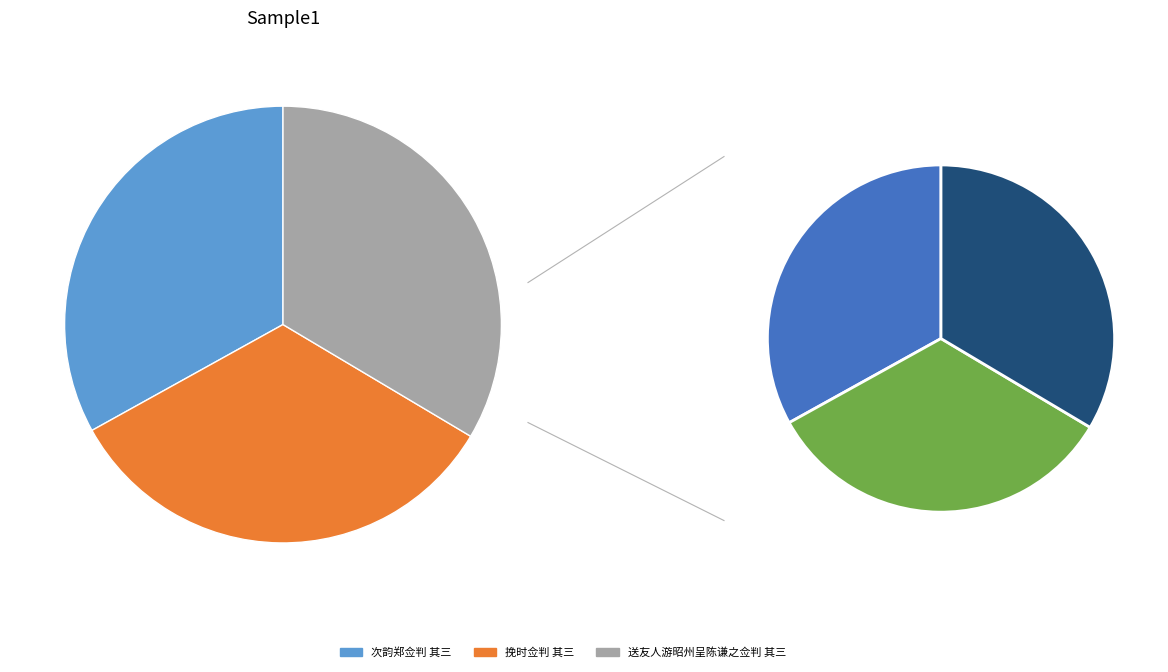

Rank the categories by value from highest to lowest.

送友人游昭州呈陈谦之佥判 其三, 挽时佥判 其三, 次韵郑佥判 其三